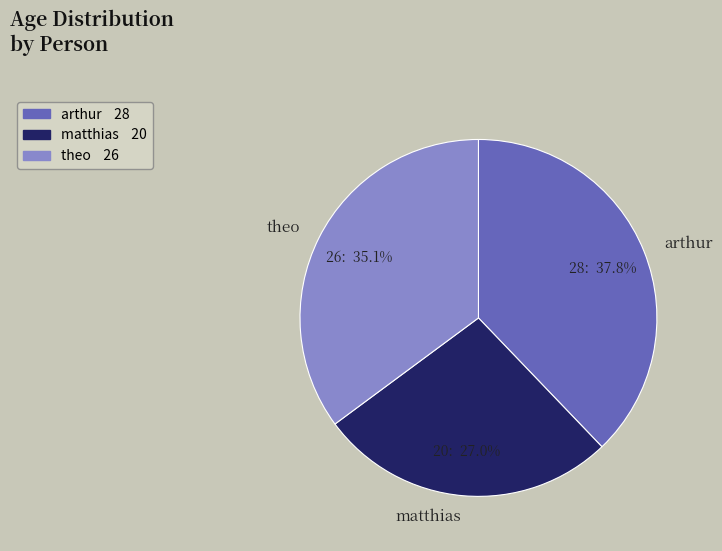

Approximately how many times larger is the value at matthias compared to theo?

0.8